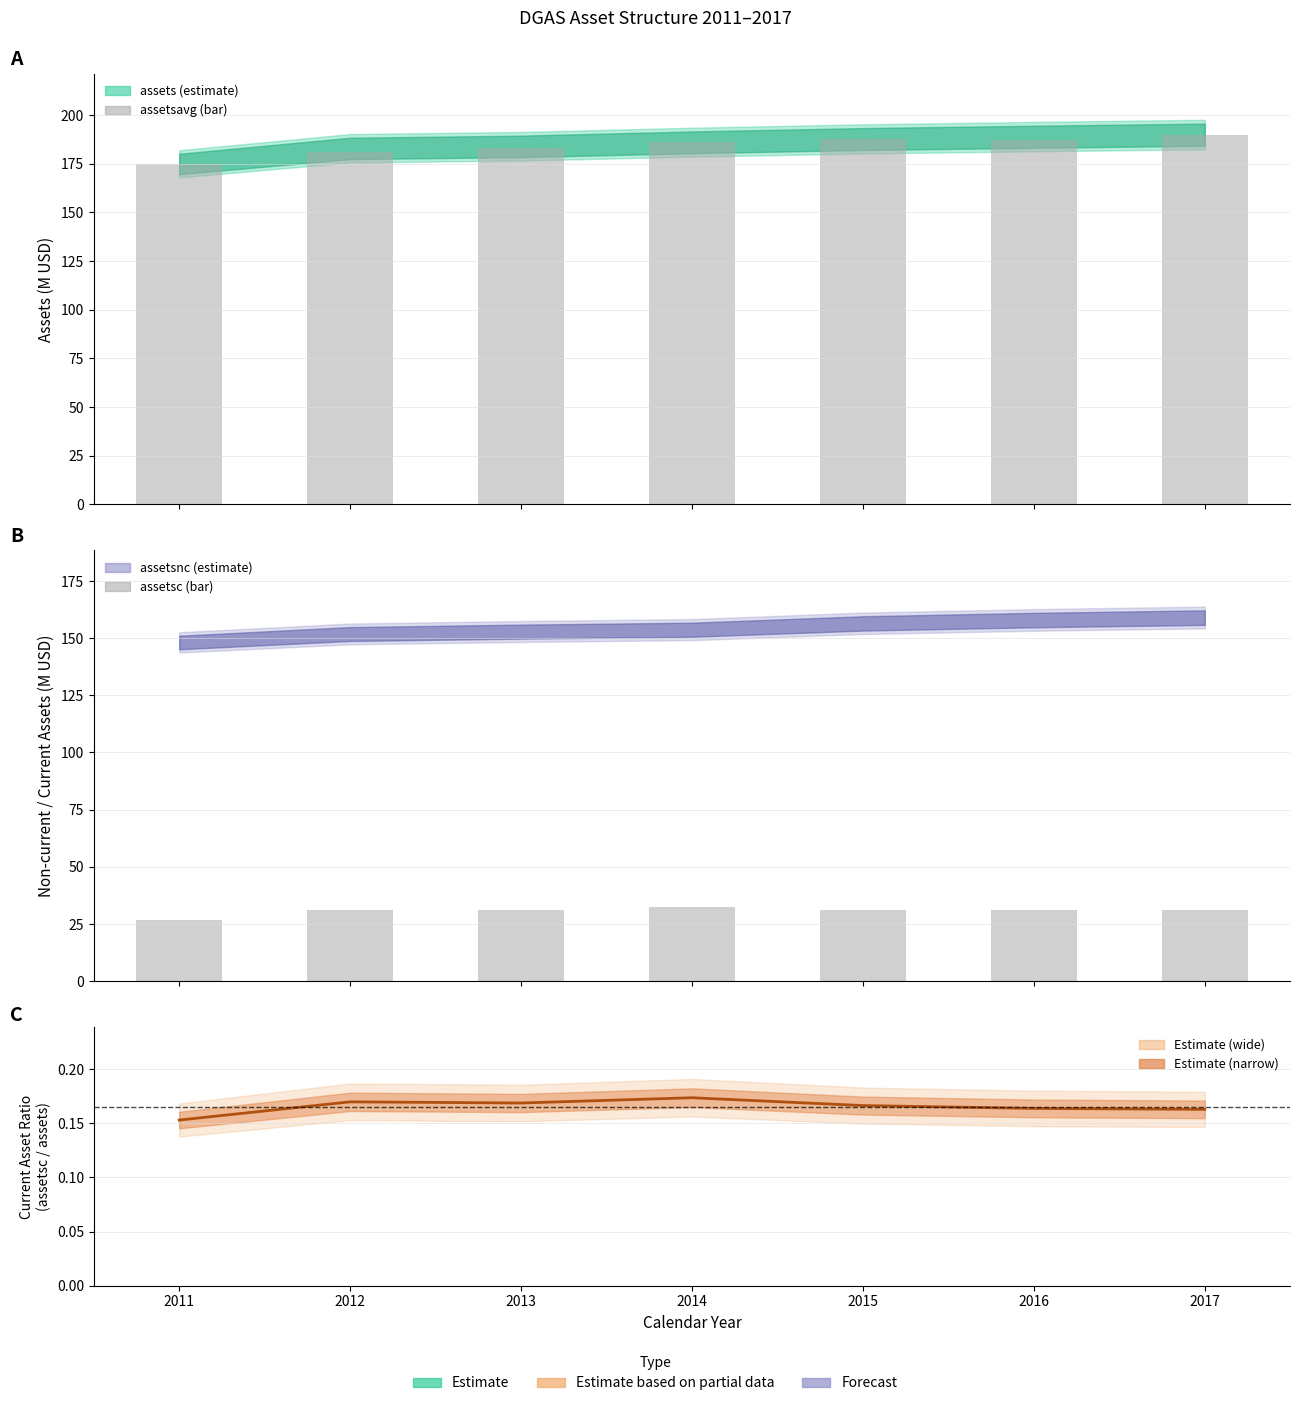

What is the value of the assetsc bar at the 4th from the left?

32.3